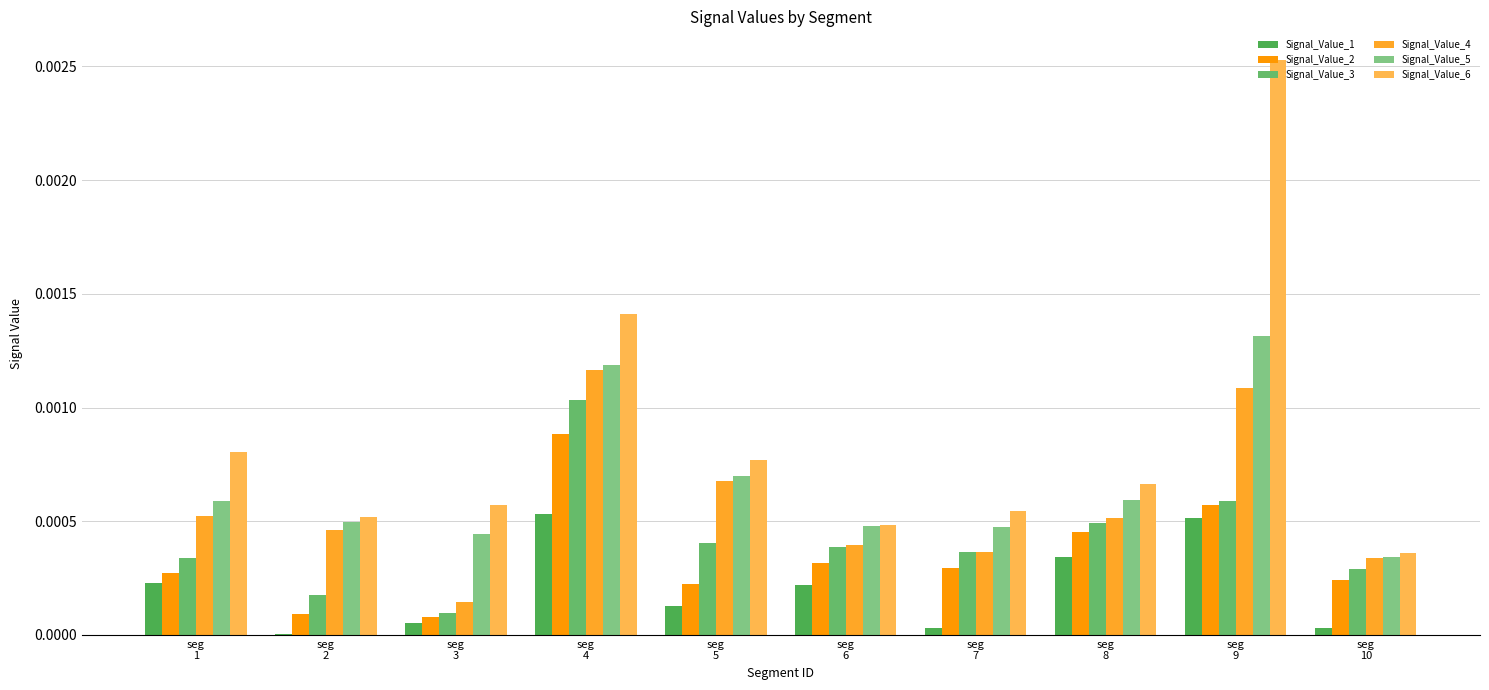

How many groups of bars are there?

10